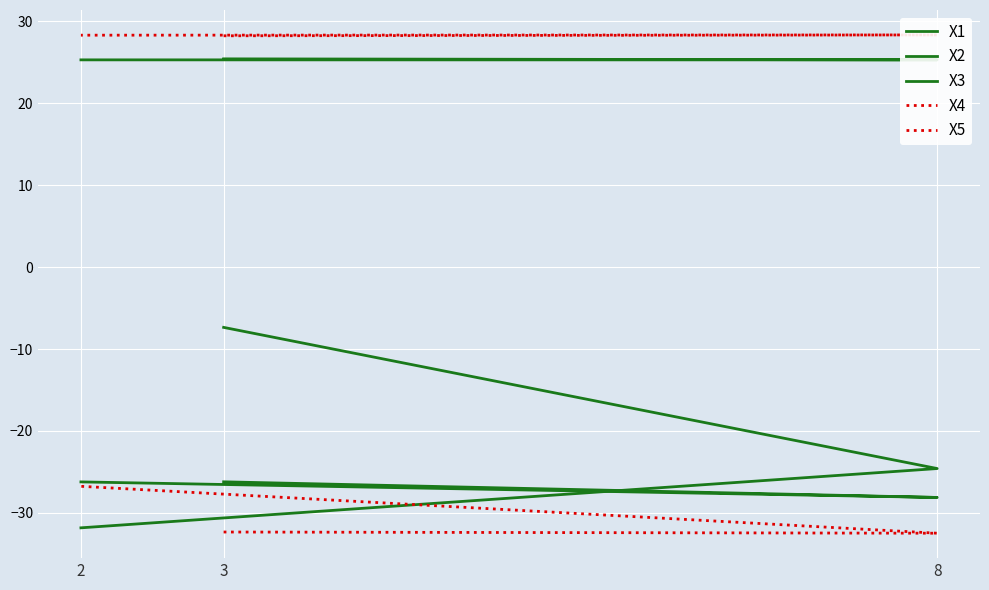

Is it true that X1 equals -46.1 at 3?

False